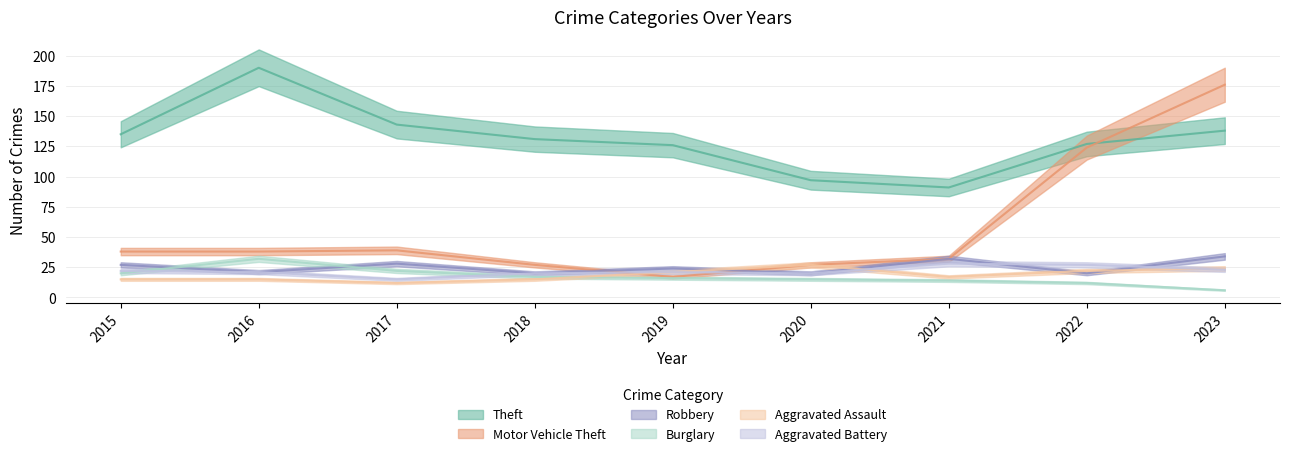

Is it true that Aggravated Battery equals 28 at 2021?

True